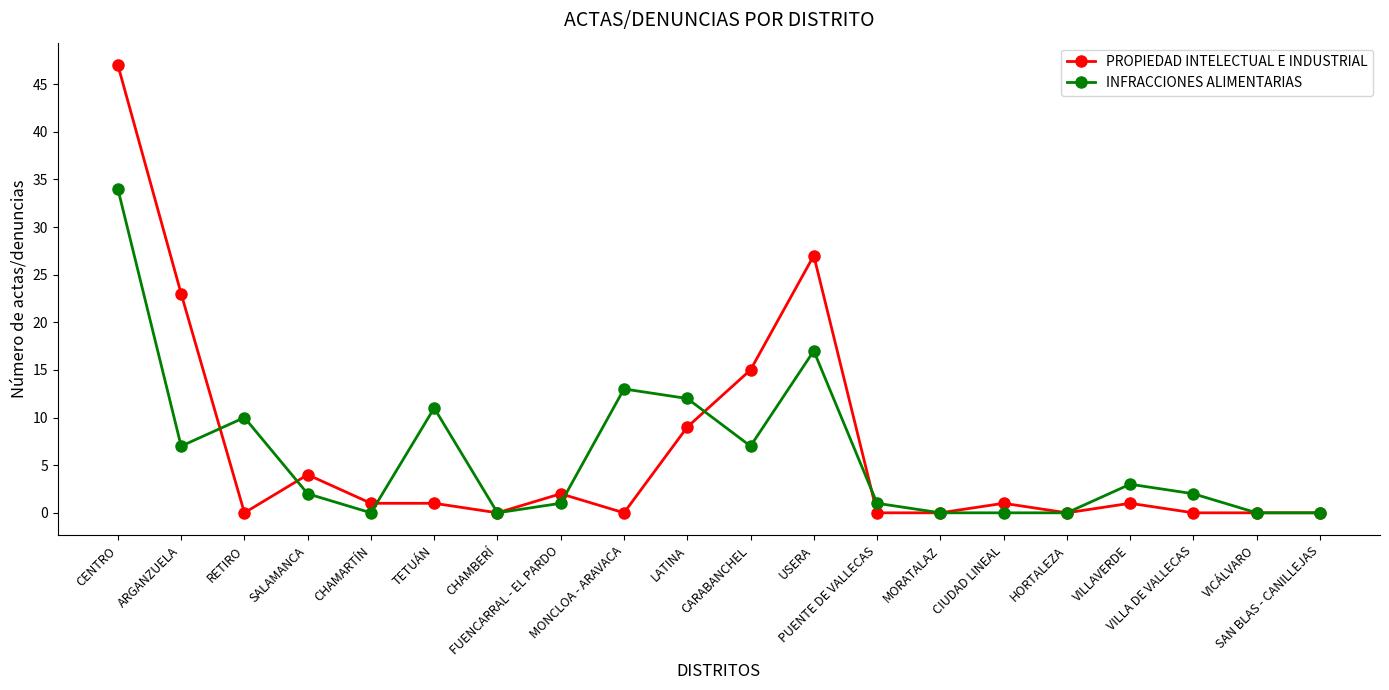

Reading right to left, list all the values displayed in this chart.

PROPIEDAD INTELECTUAL E INDUSTRIAL: 0	0	0	1	0	1	0	0	27	15	9	0	2	0	1	1	4	0	23	47
INFRACCIONES ALIMENTARIAS: 0	0	2	3	0	0	0	1	17	7	12	13	1	0	11	0	2	10	7	34